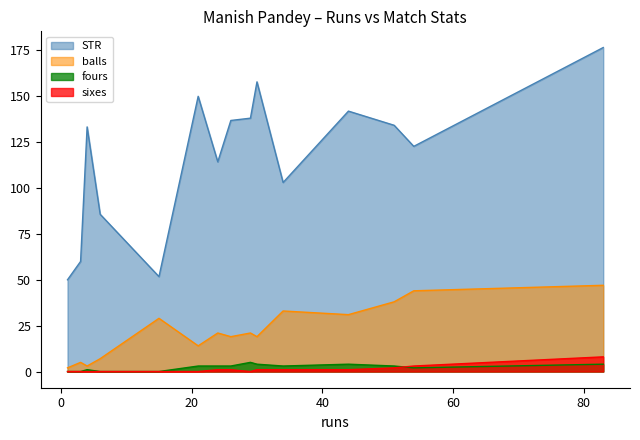

What is the average value of the balls series?

22.2